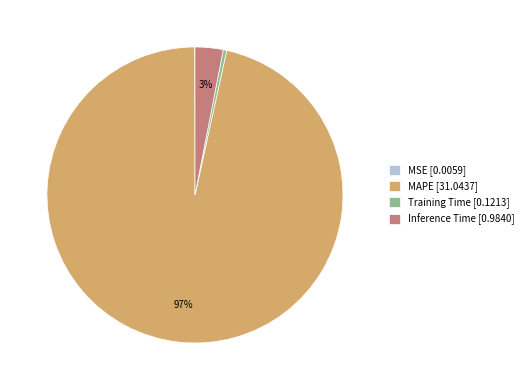

The Training Time slice represents 10% of the pie. True or false?

False